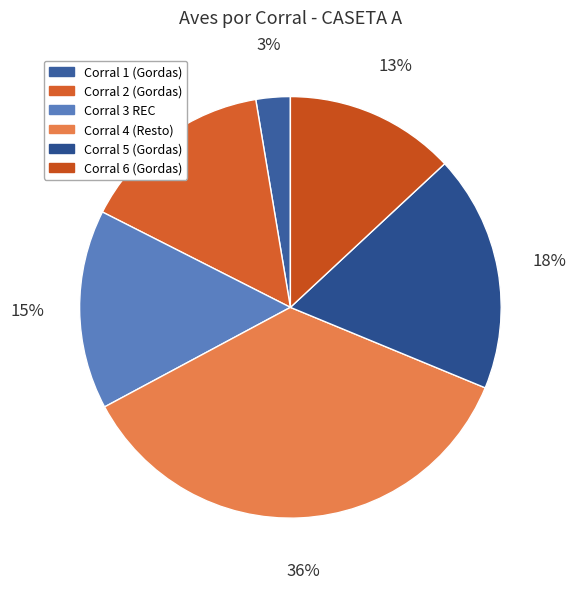

To the nearest percent, what portion does Corral 4 (Resto) represent?

36%